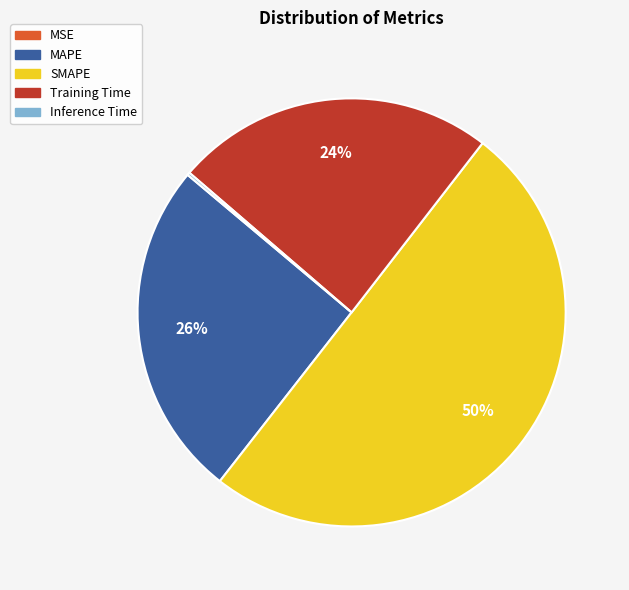

To the nearest percent, what is the difference between the largest and smallest slice percentages?

50%